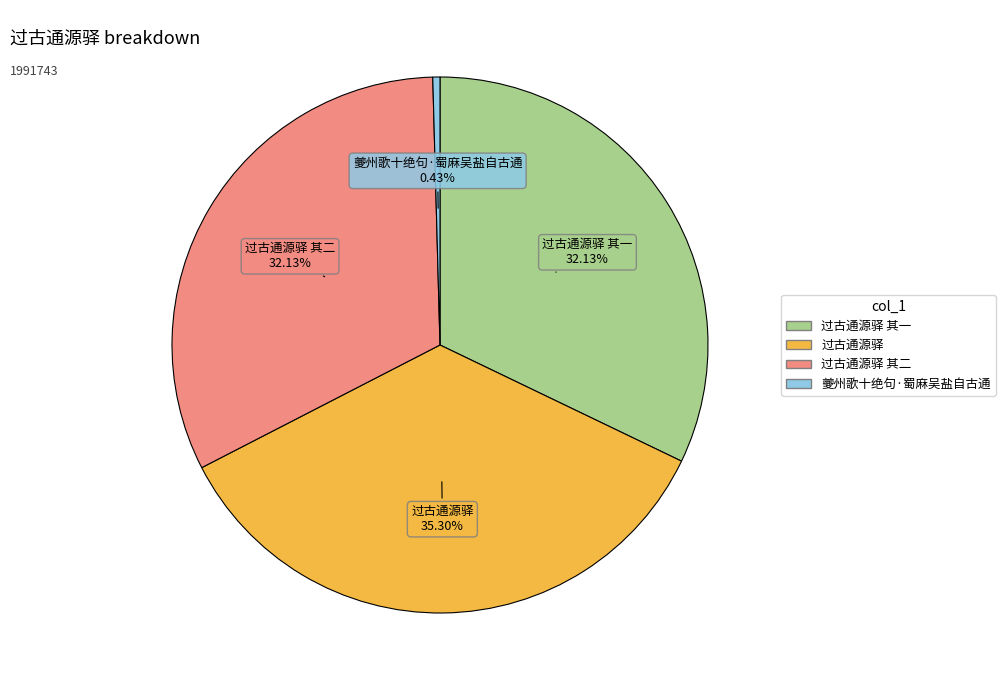

Is there any slice that represents more than half of the pie?

No